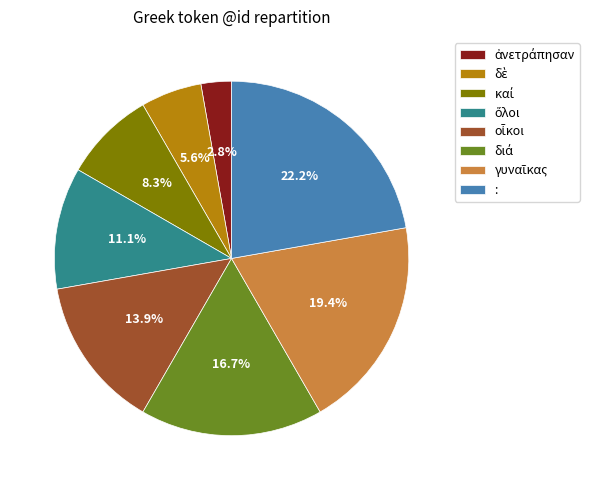

Is there a majority slice in this chart?

No